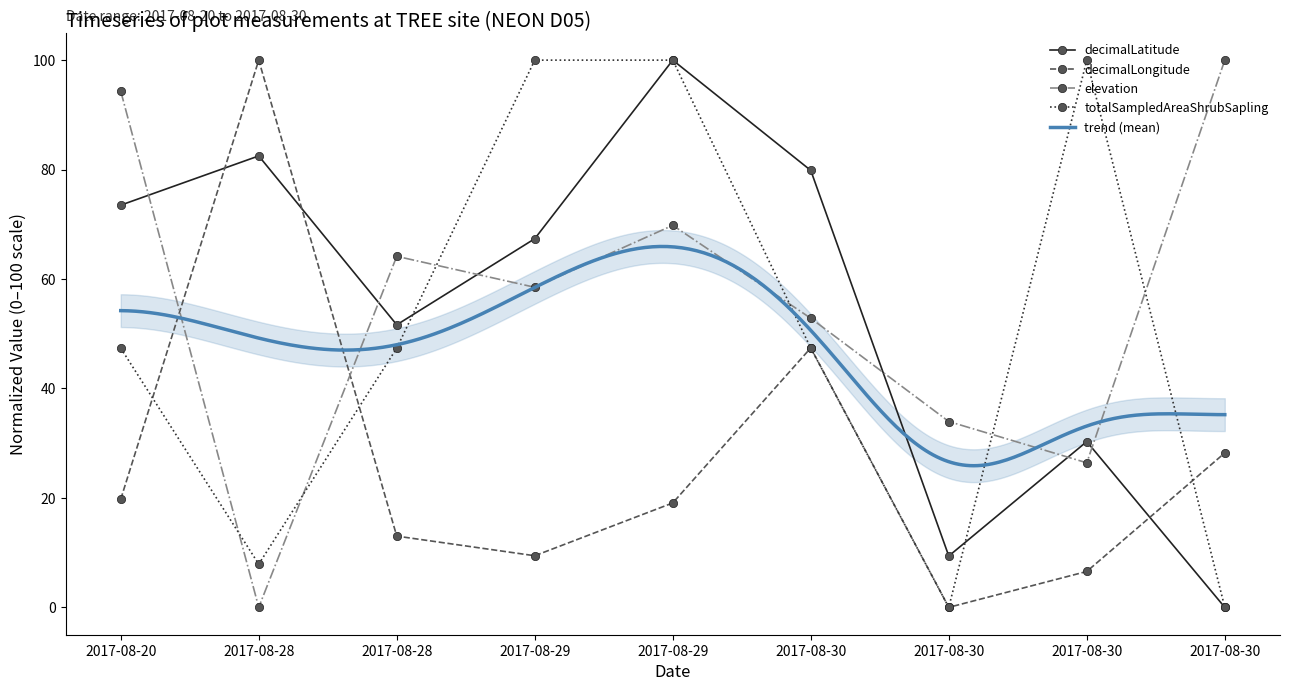

Which series has the largest range (max minus min)?

decimalLatitude